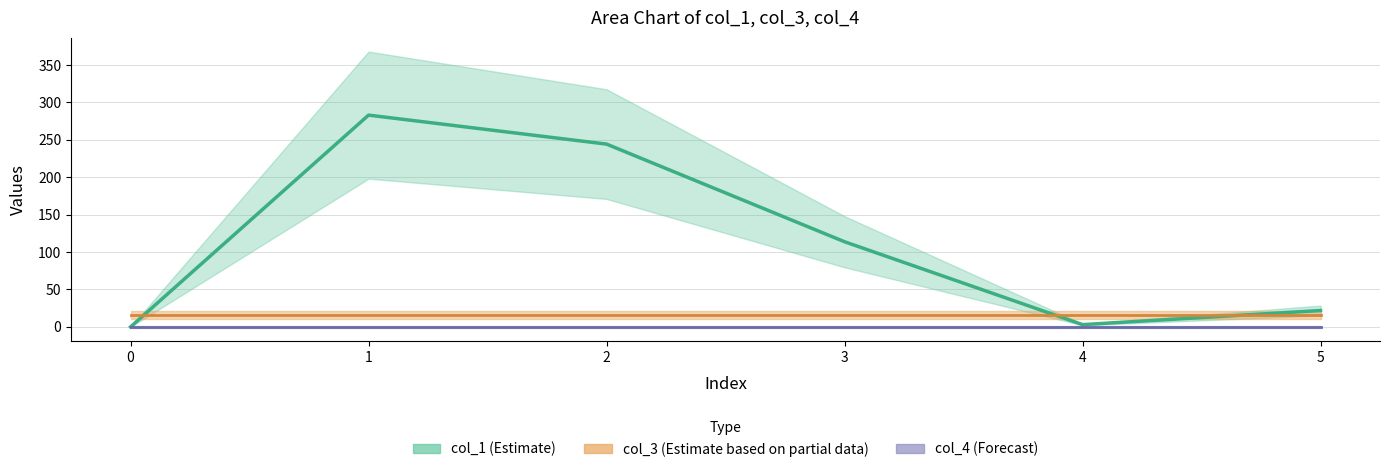

What is the difference between the highest and lowest values at 1?

283.0